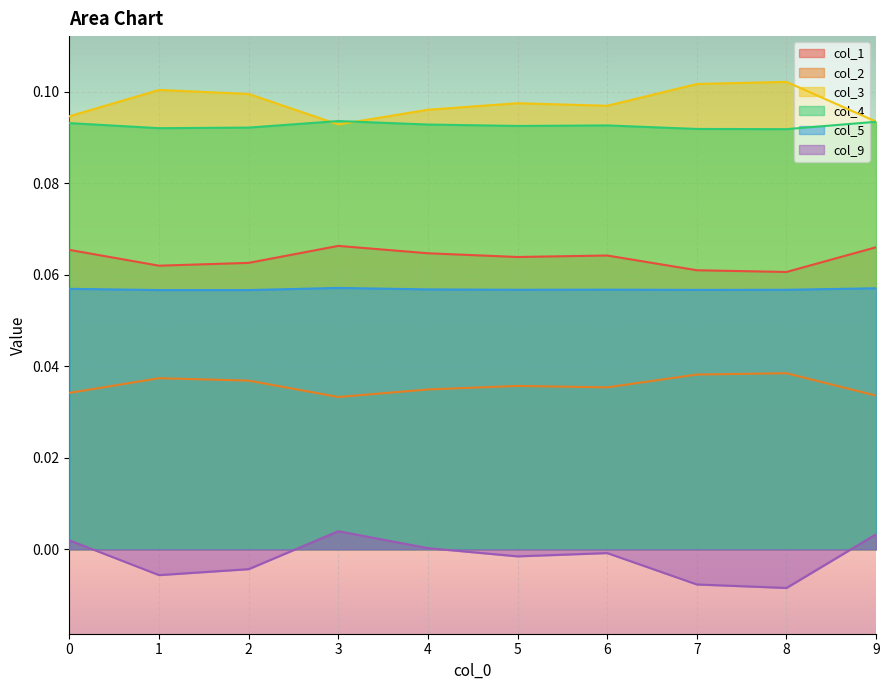

What is the total value across all series at 5?

0.3